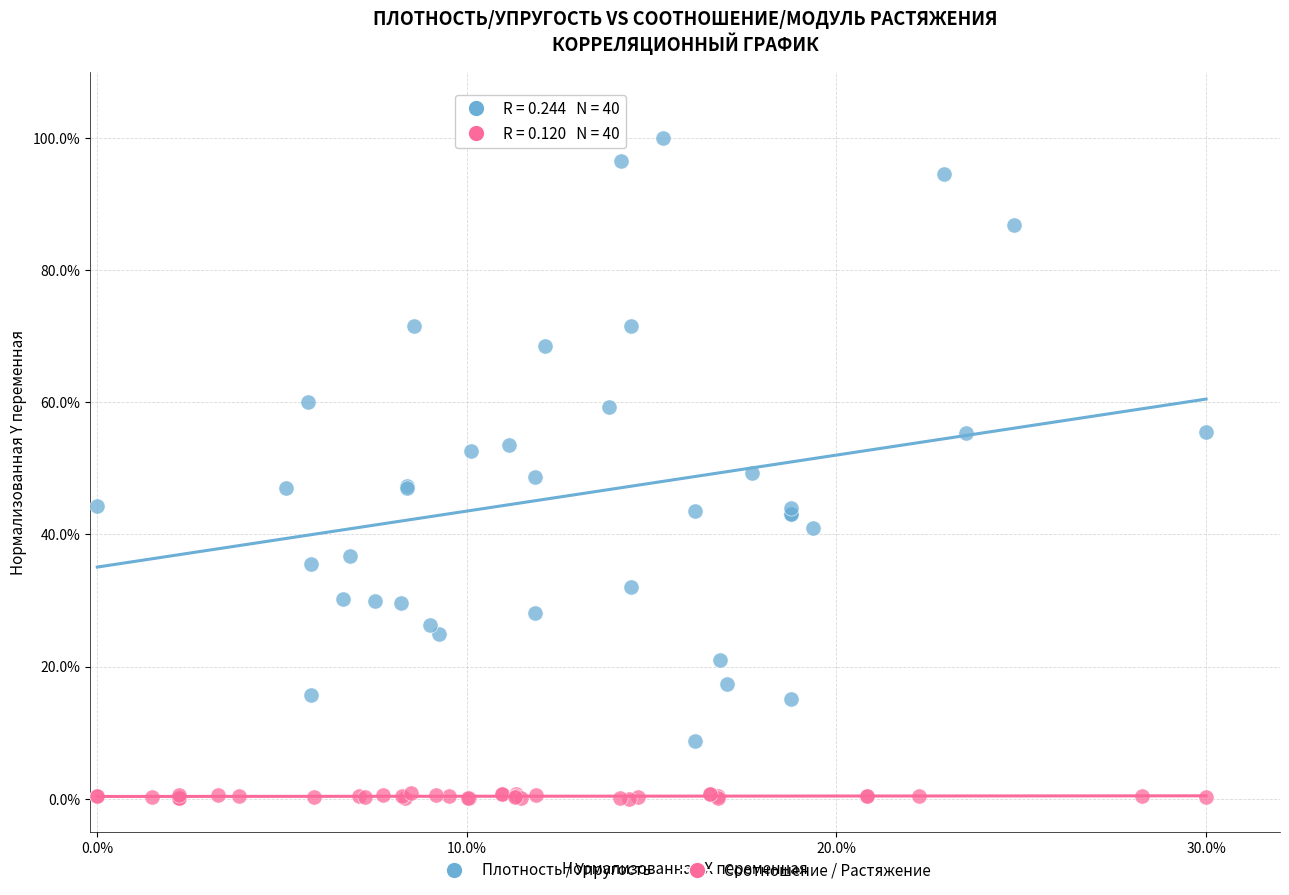

Which series contains the lowest Y value?

Соотношение / Растяжение